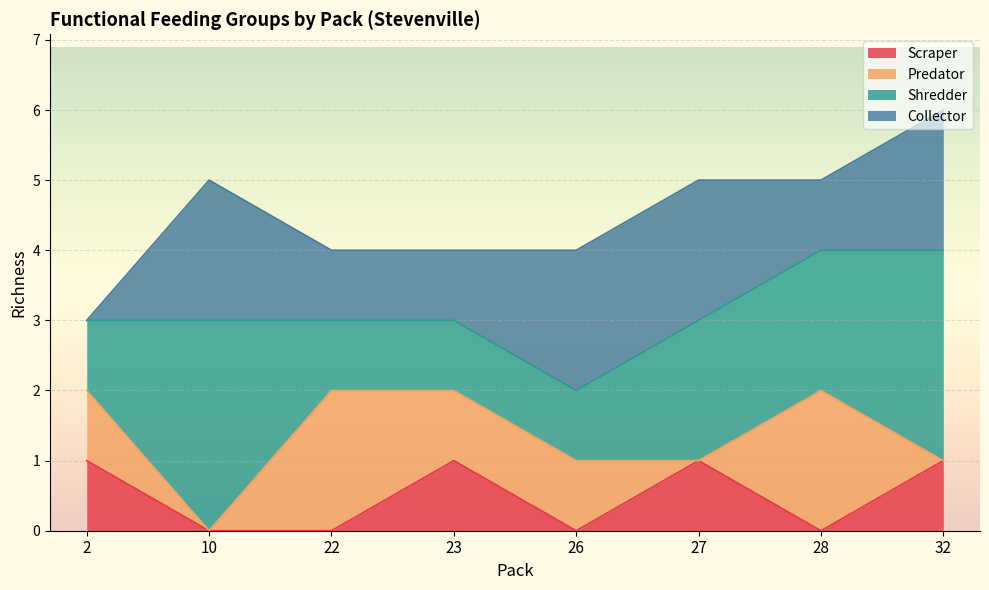

Which series has the largest total across all categories?

Shredder